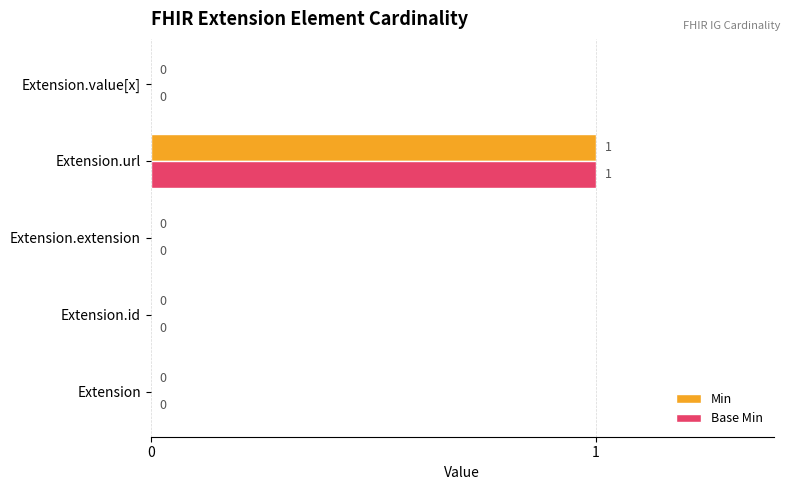

Which category has the highest value across all series?

Extension.url